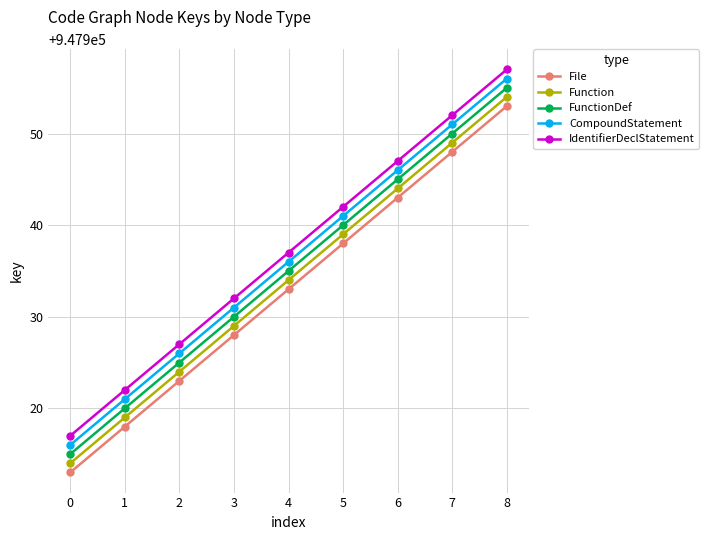

Count the IdentifierDeclStatement values in the range 947927 to 947947.

5